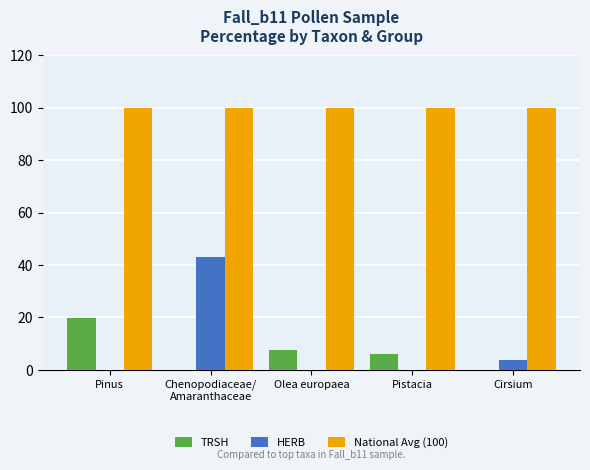

What is the greatest value displayed?

100.0